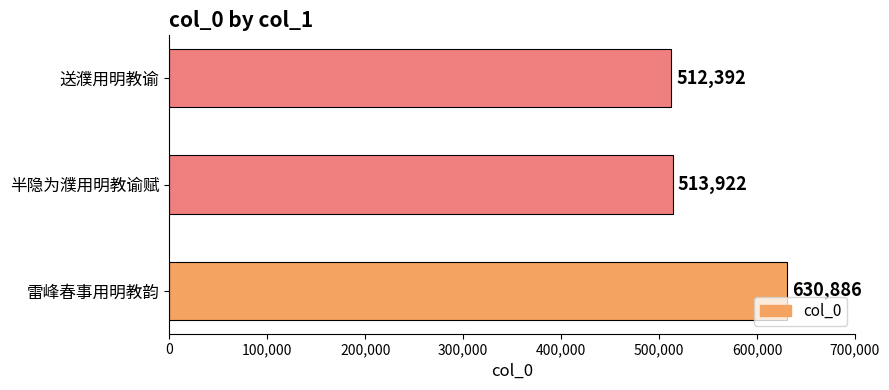

At which category does the chart reach its peak across all series?

雷峰春事用明教韵